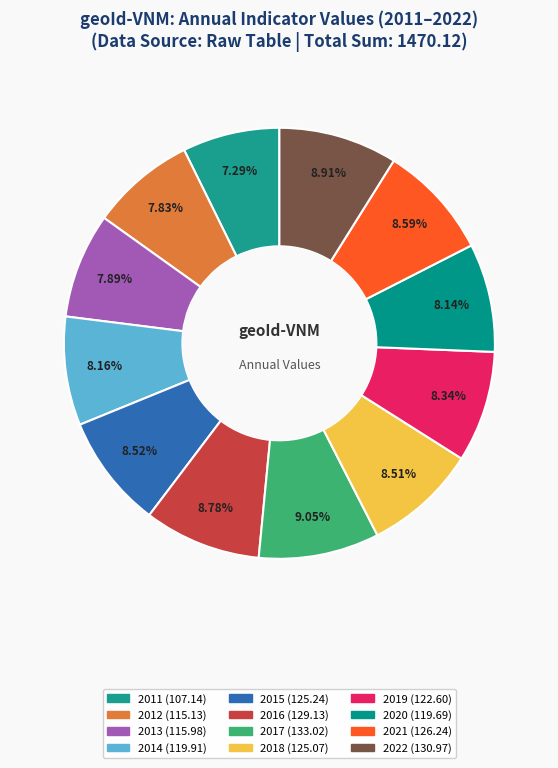

Does 2018 account for over 50% of the chart?

No